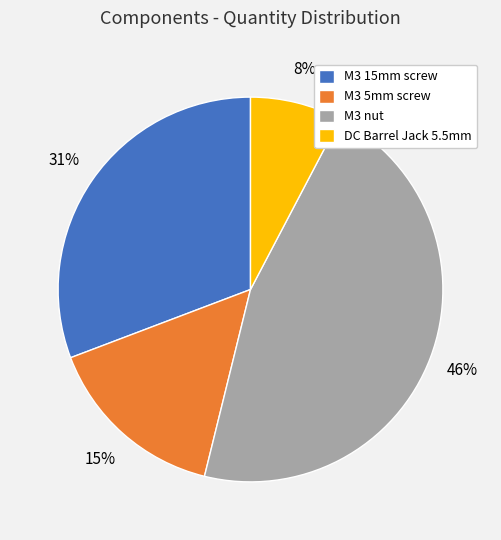

The M3 5mm screw slice represents 7% of the pie. True or false?

False